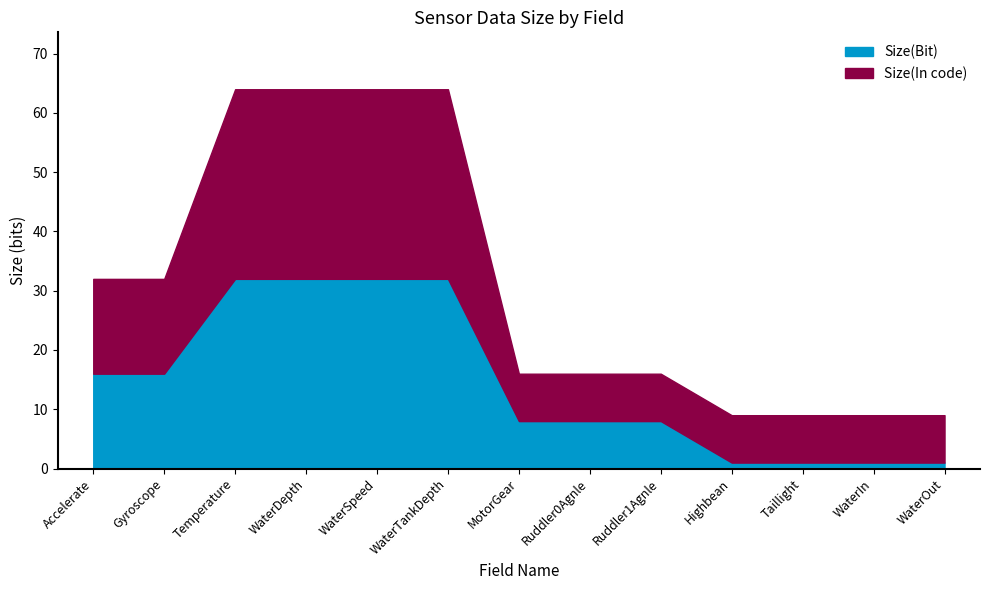

True or false: Size(Bit) has a value of 46 at WaterTankDepth.

False